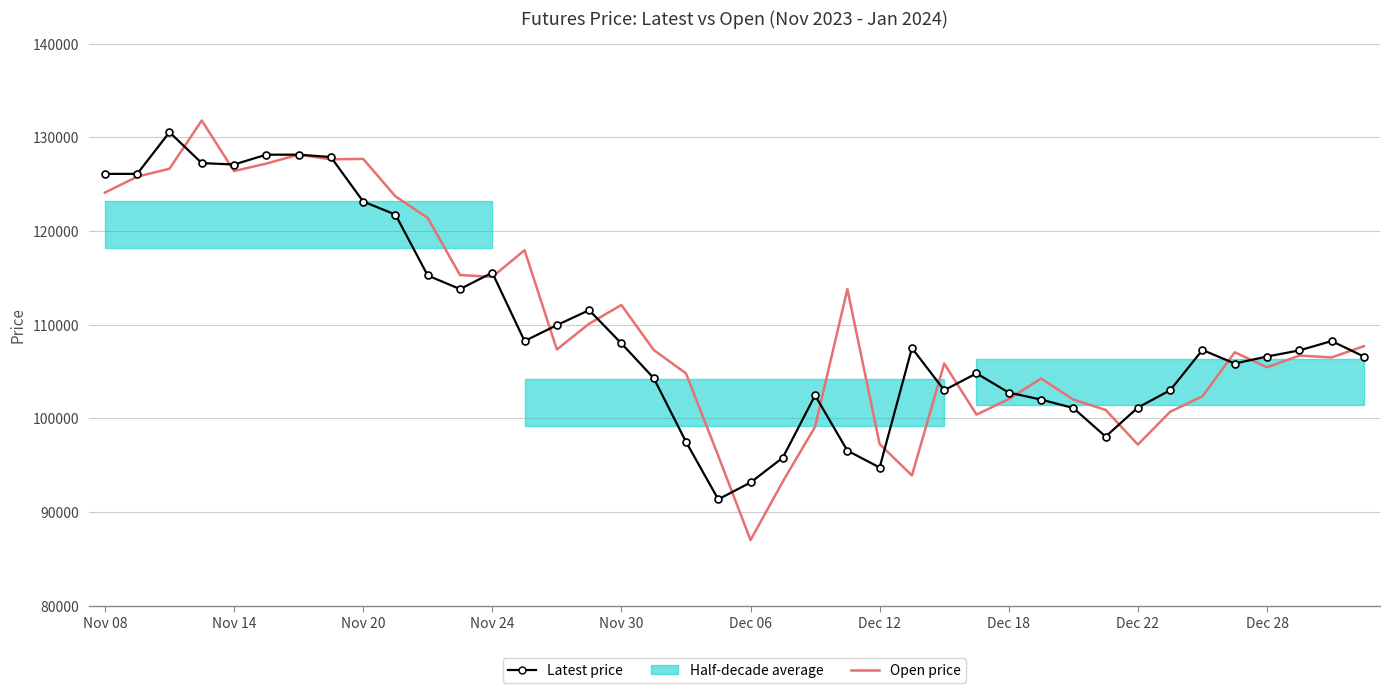

Read the Open price value at 19, to the nearest 100.

96000